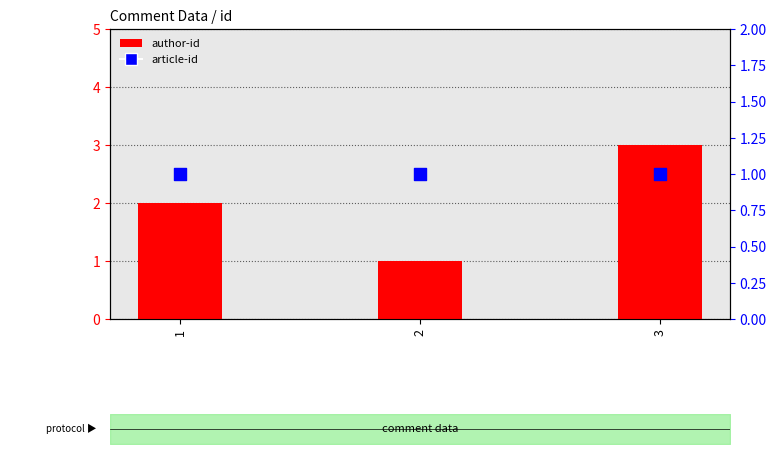

Which series contains the highest Y value?

author-id